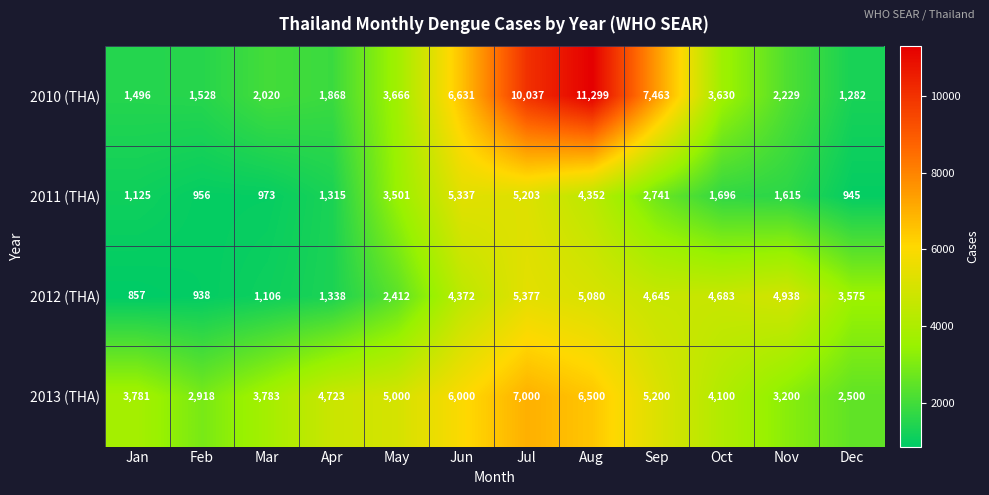

What is the difference between the highest and lowest values at Dec?

2630